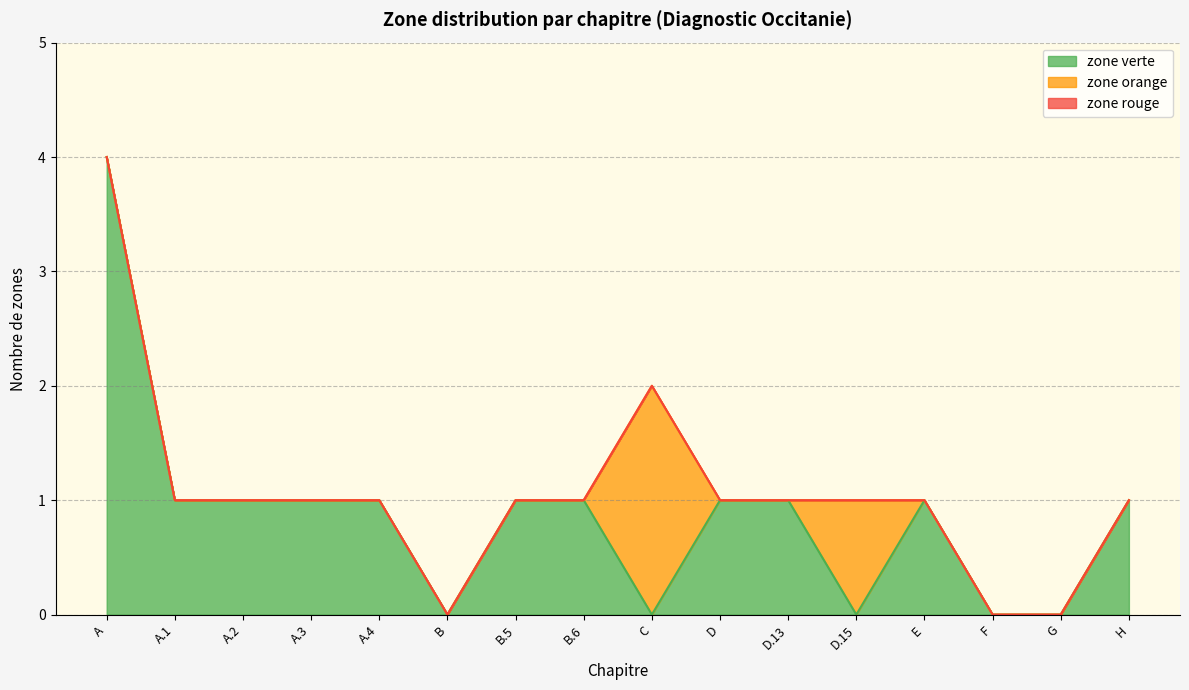

In zone verte, how many points are lower than both neighbors (excluding endpoints)?

3